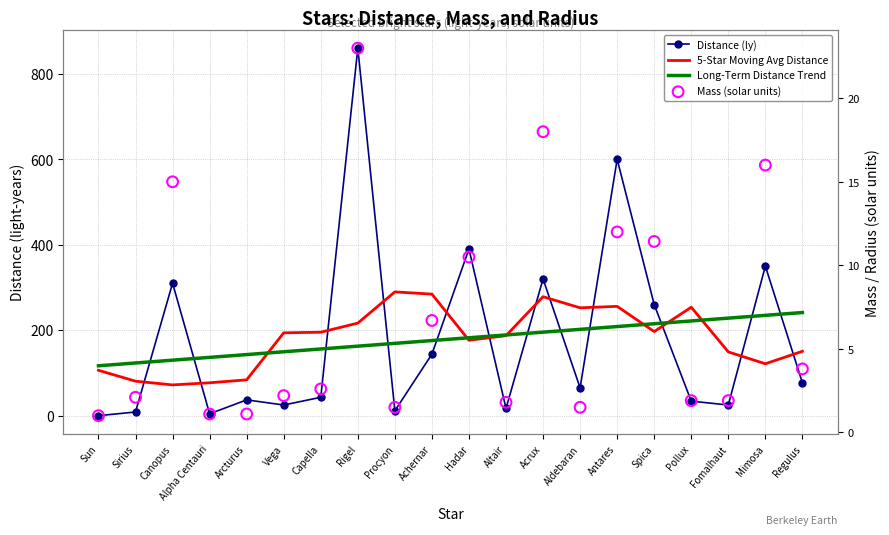

At how many categories does at least one series exceed 133?

18